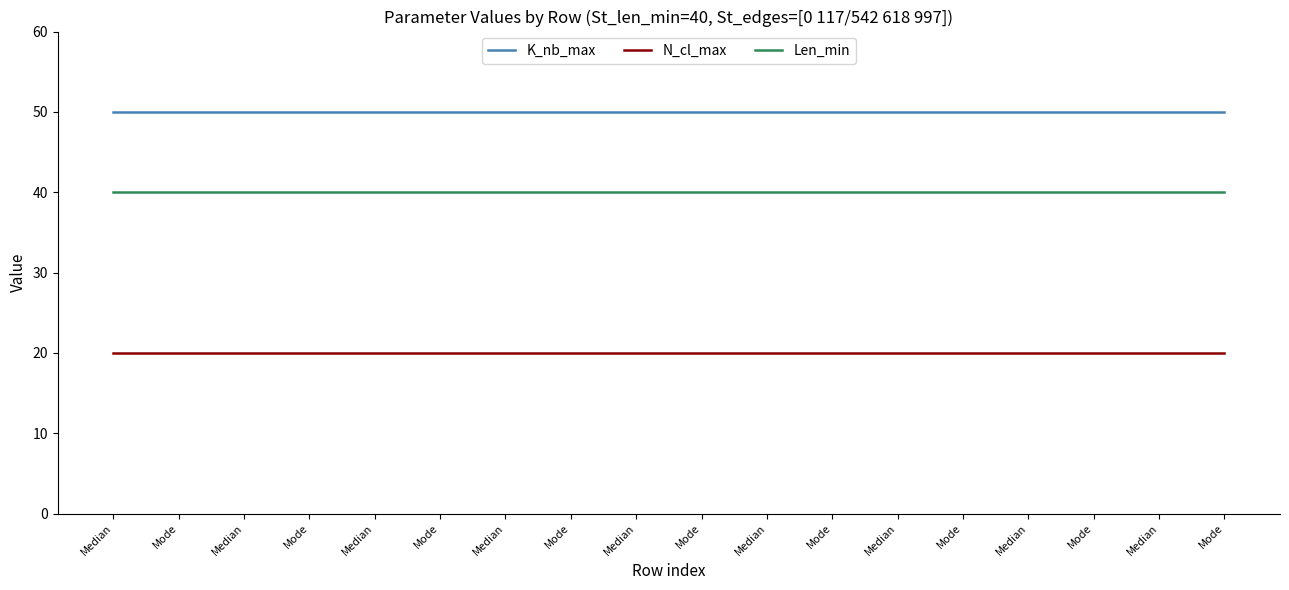

Which has a higher value, Mode or Median?

Mode